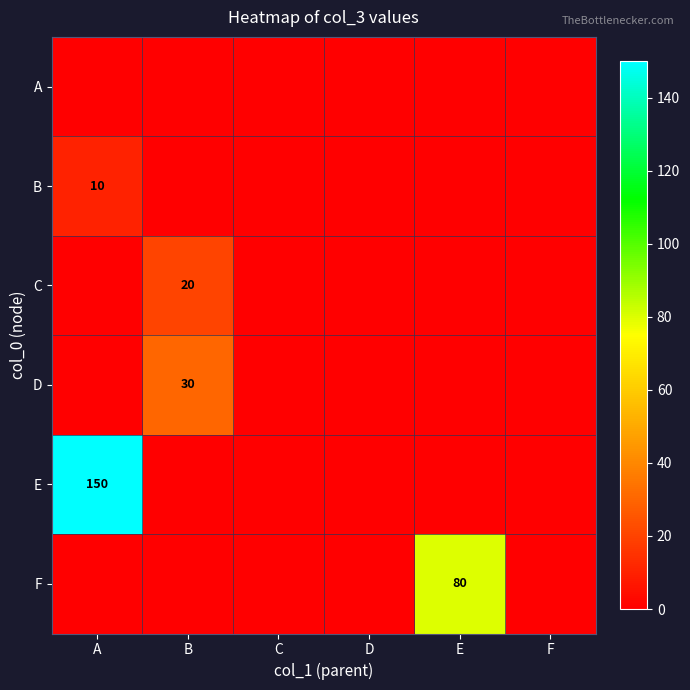

Is it true that C equals -14 at D?

False